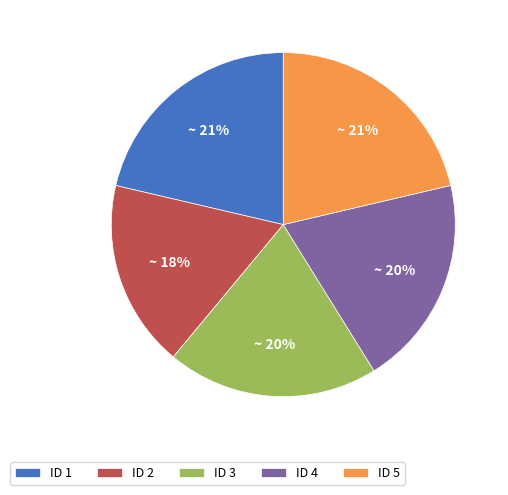

Combined, do ID 4 and ID 2 account for over 50%?

No